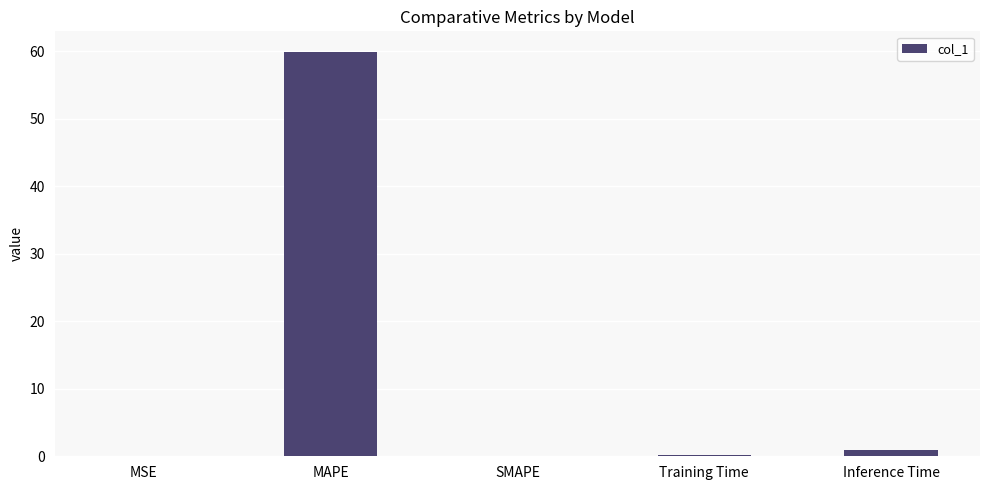

Which label corresponds to the largest value in the chart?

MAPE